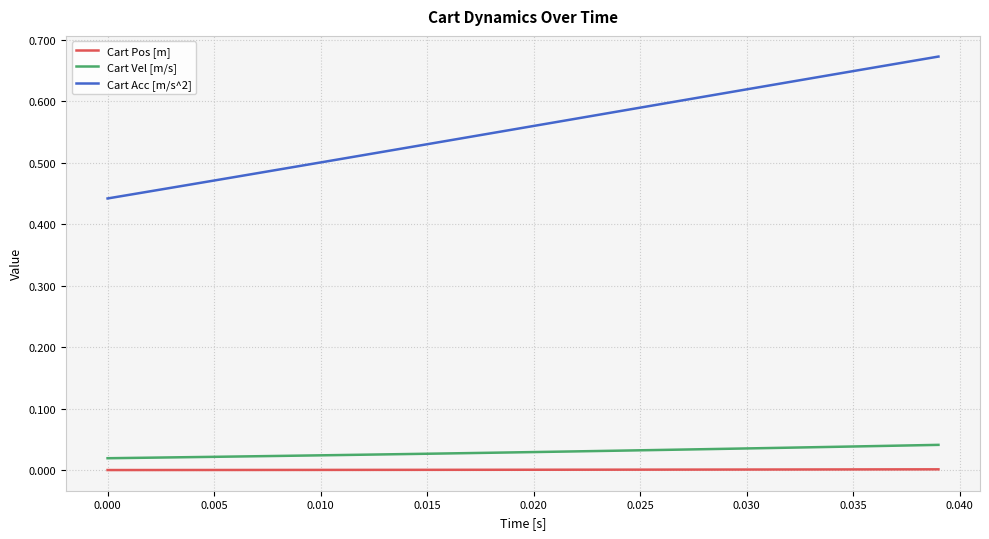

Which series has the widest spread of values?

Cart Acc [m/s^2]